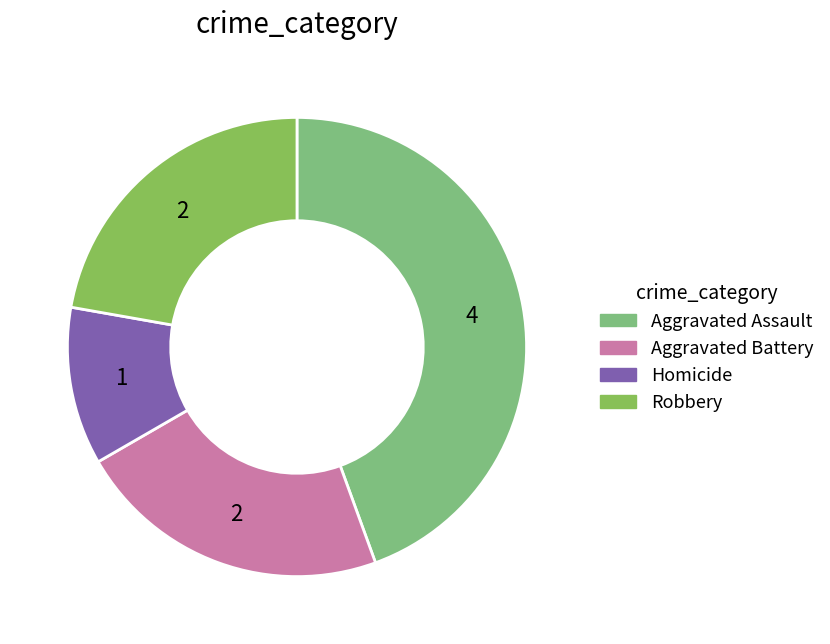

Does Robbery represent more than half of the total?

No